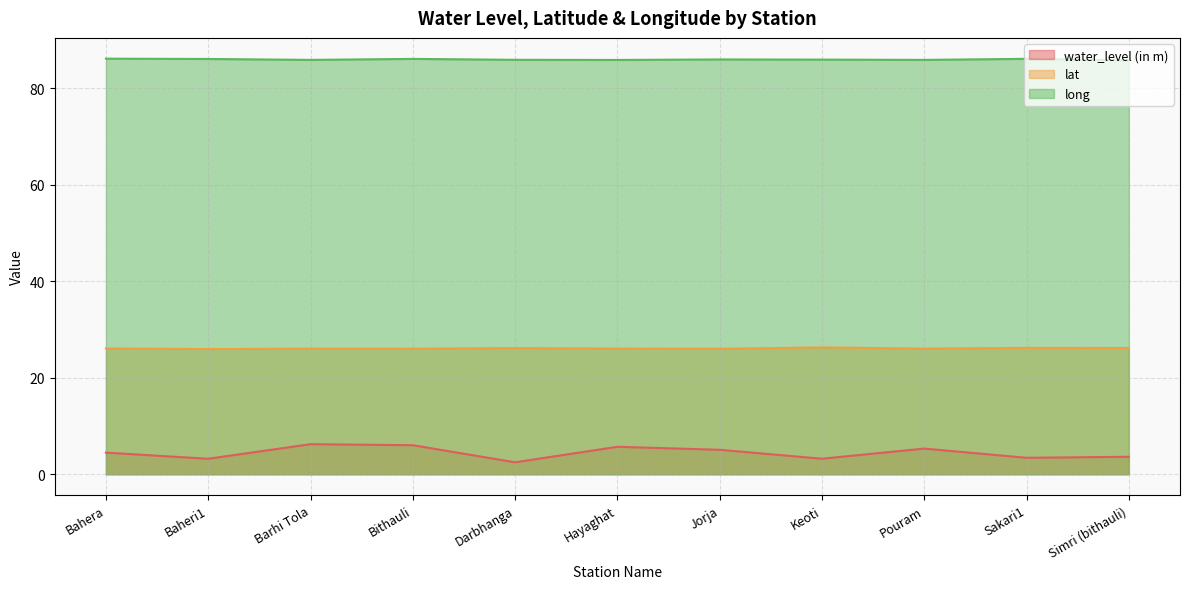

List the series in order of their overall mean, highest first.

long, lat, water_level (in m)